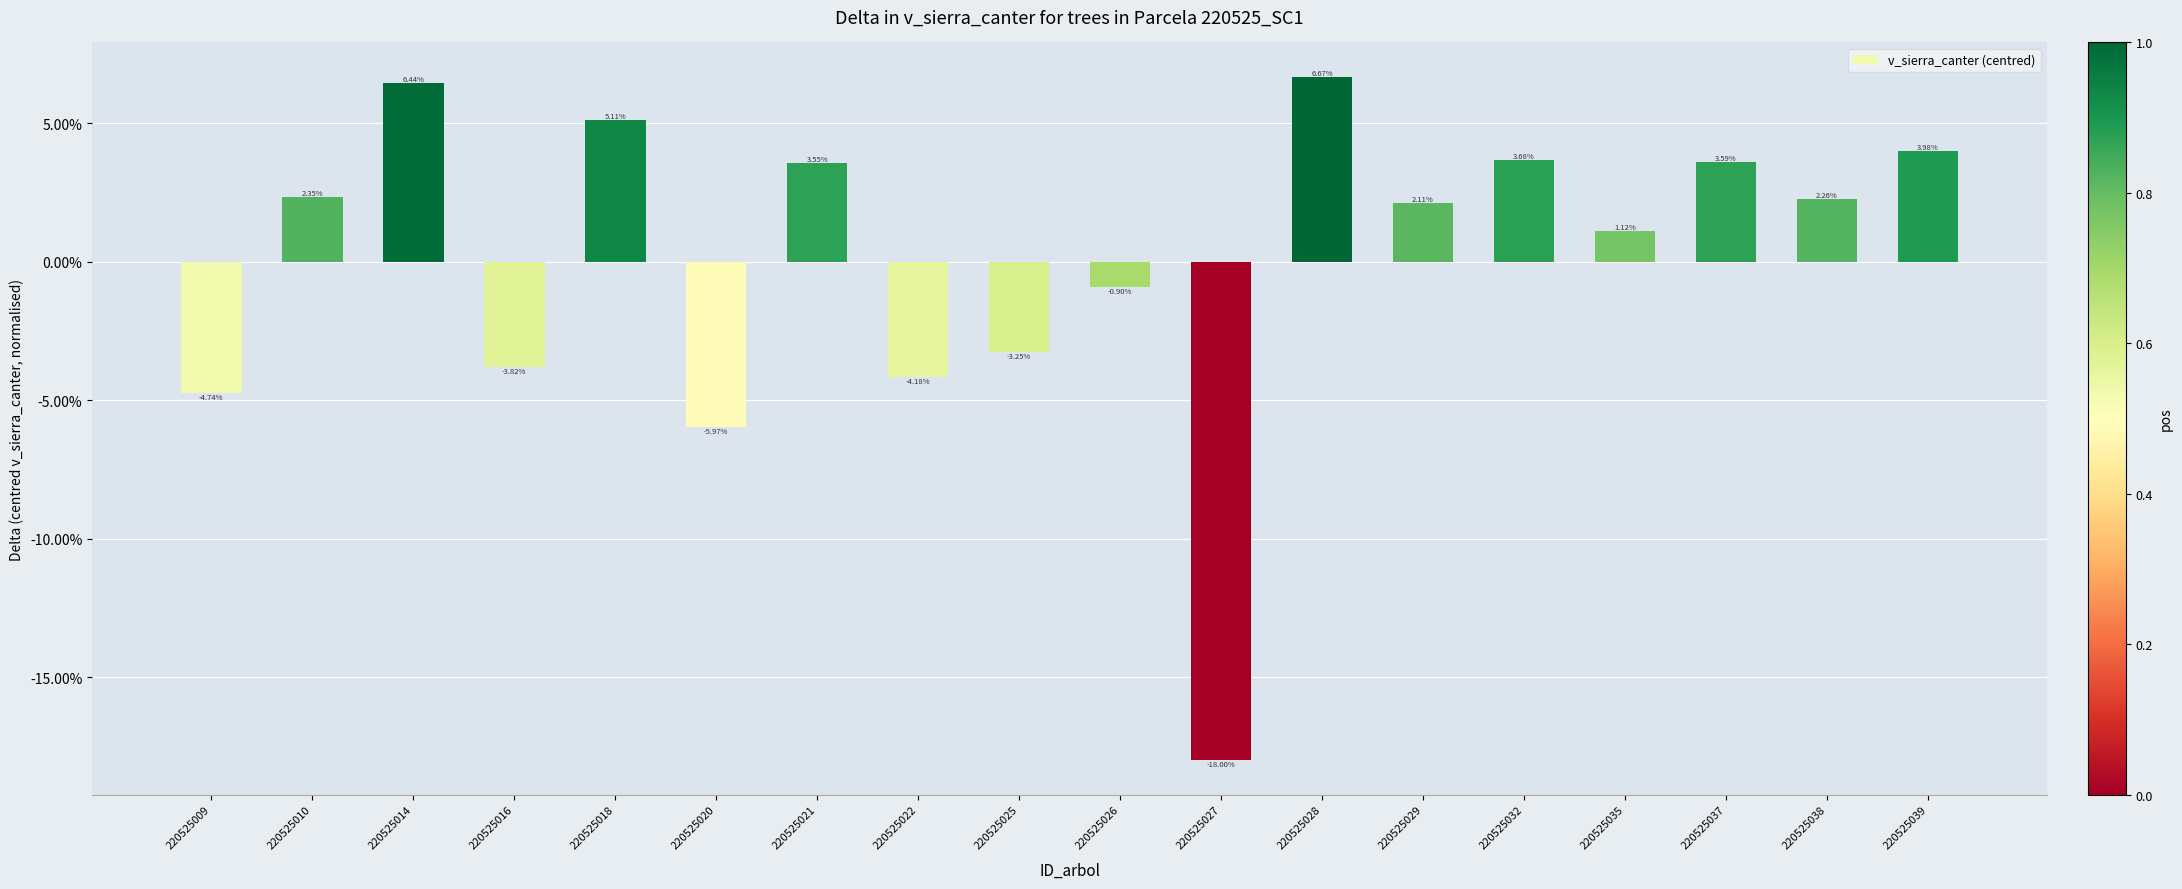

Are the bars horizontal?

No